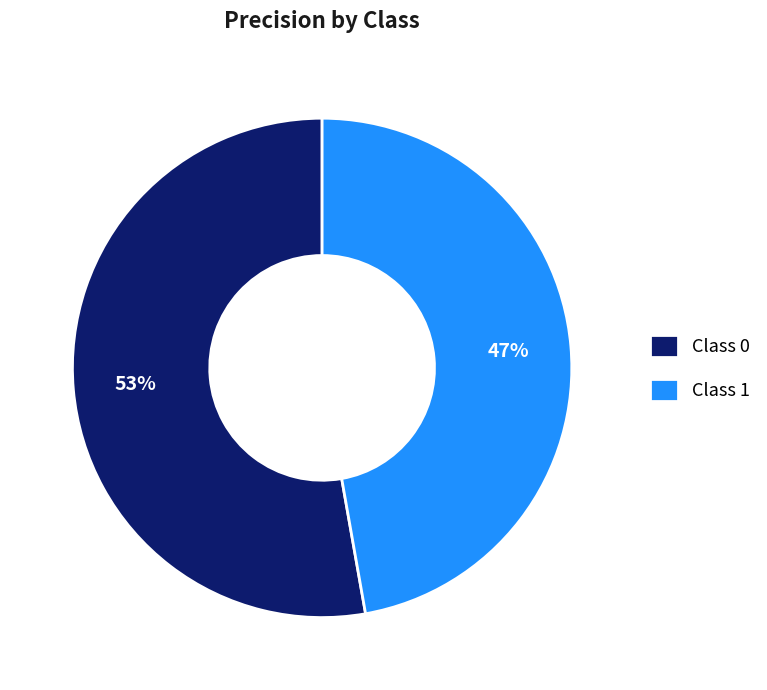

Is there any slice that represents more than half of the pie?

Yes